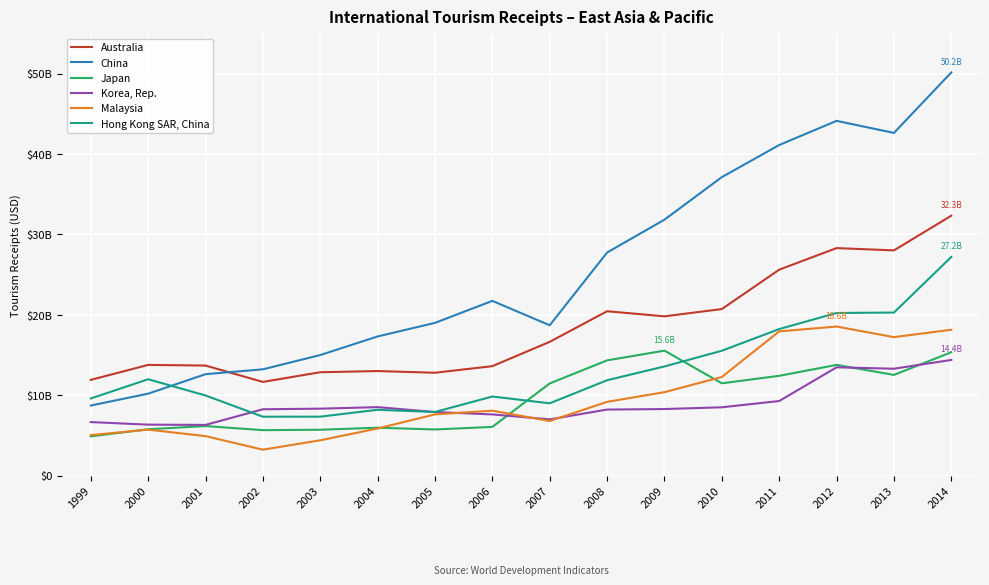

How many interior local peaks does the Australia series have?

4